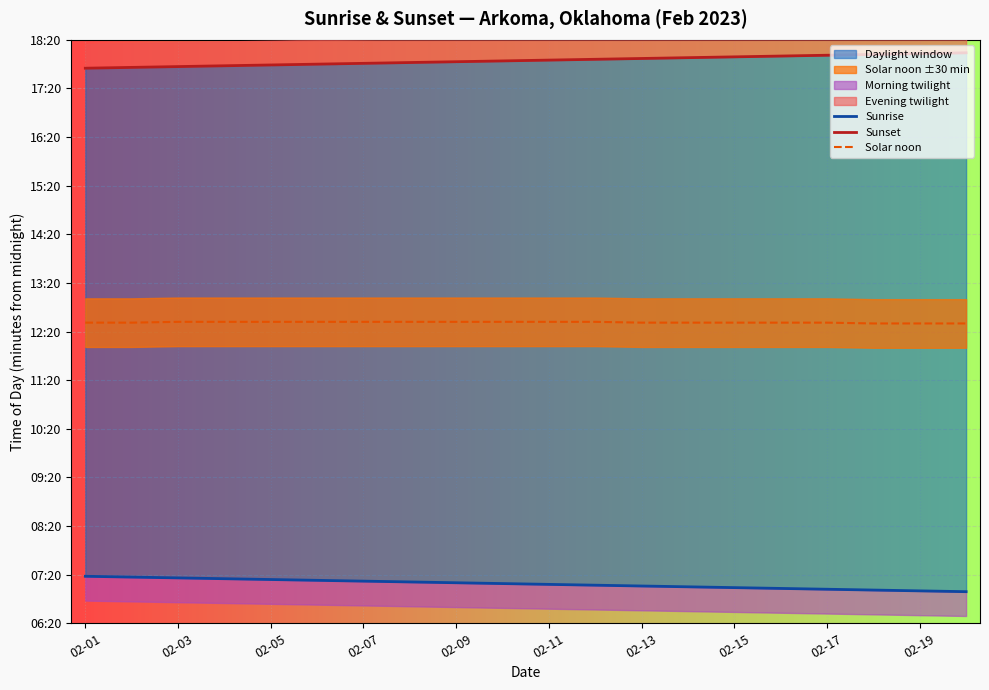

How many categories are shown in the chart?

20